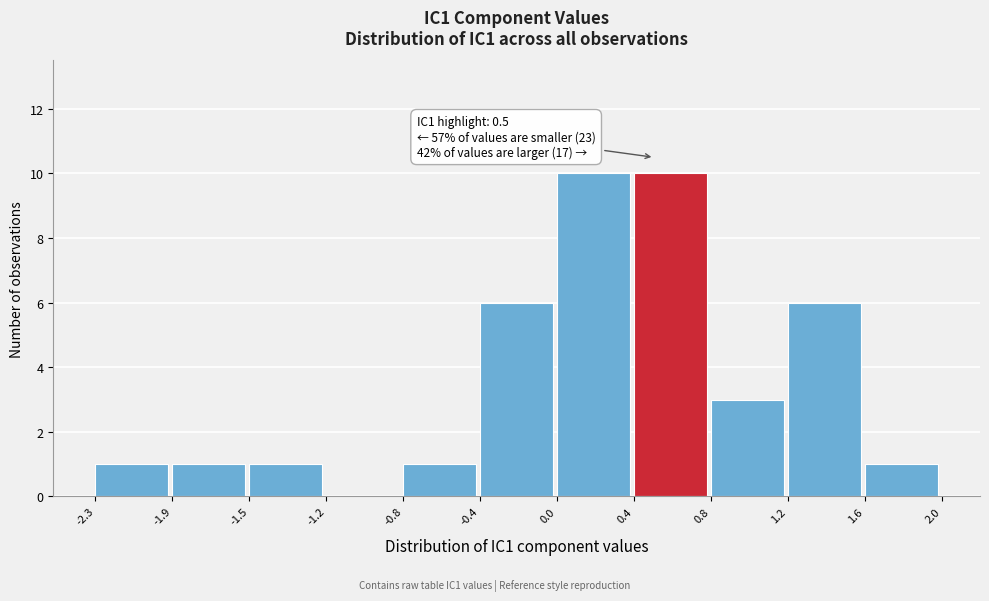

Reading left to right, transcribe all the data shown in this chart.

-2.3=1	-1.9=1	-1.5=1	-1.2=0	-0.8=1	-0.4=6	0.0=10	0.4=10	0.8=3	1.2=6	1.6=1